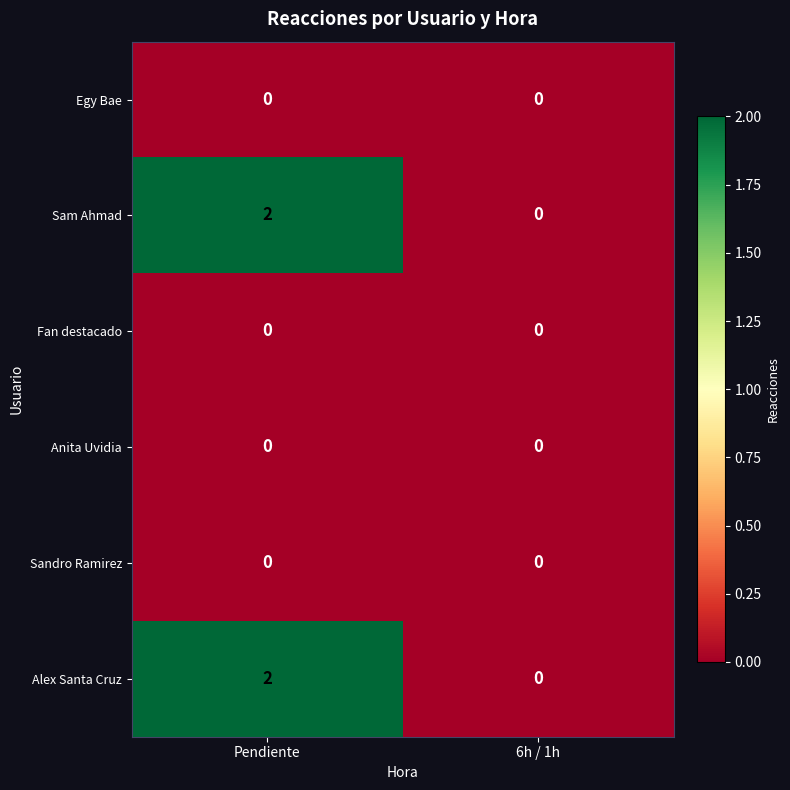

At which label does Alex Santa Cruz reach its minimum?

6h / 1h